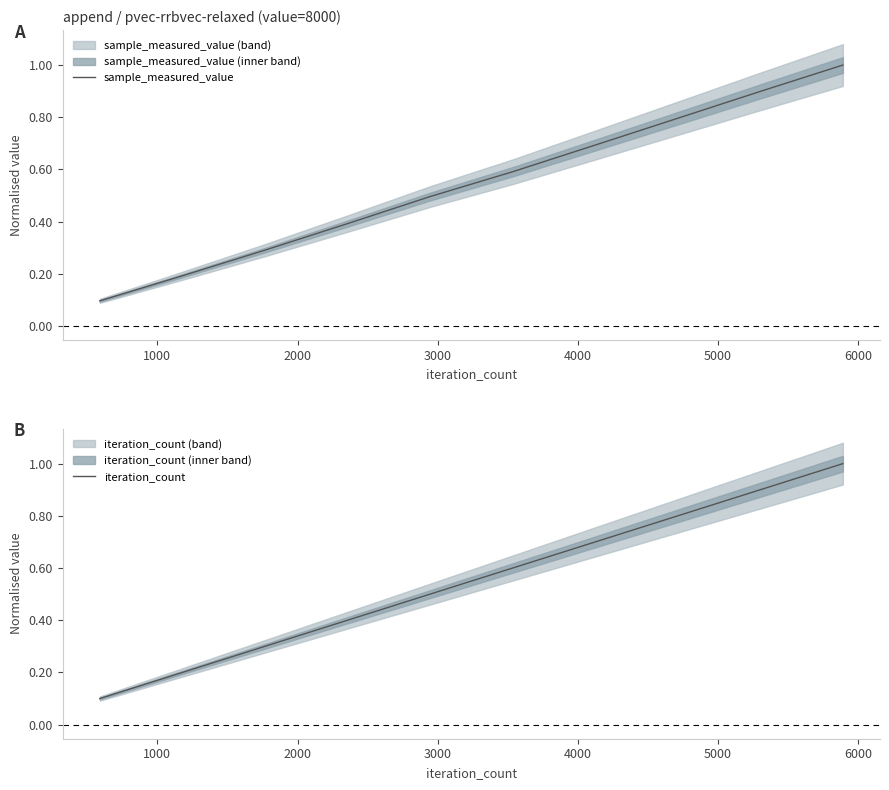

What is the maximum value for sample_measured_value?

1.0